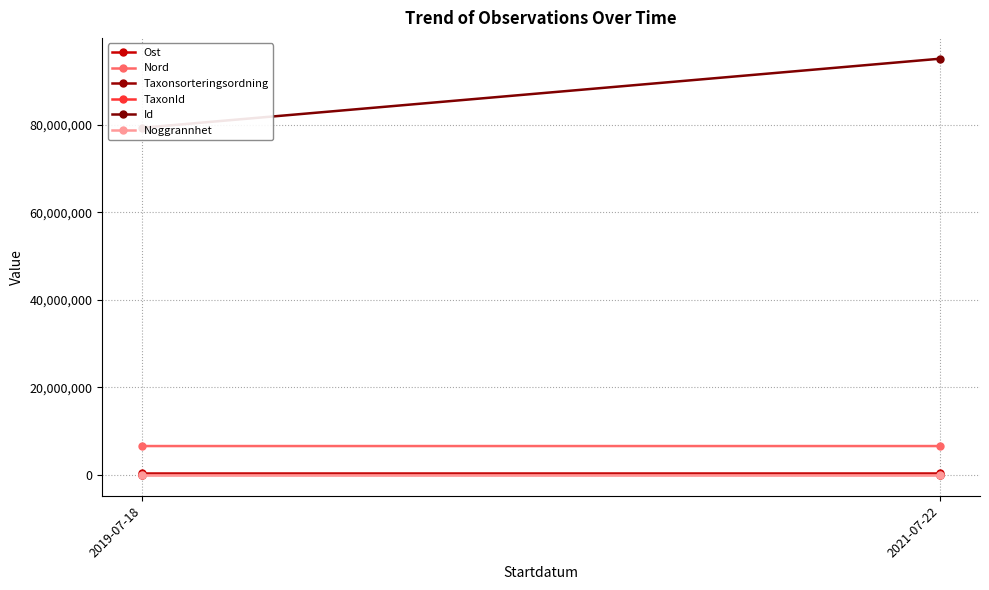

What is the average value of the Taxonsorteringsordning series?

90031.5